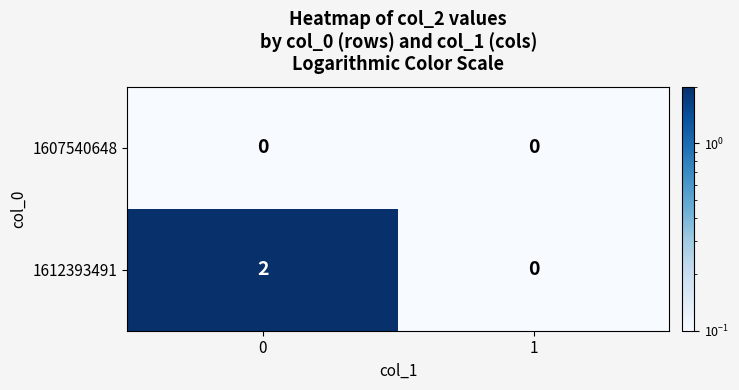

Reading left to right, list all the values displayed in this chart.

1607540648: 0	0
1612393491: 2	0